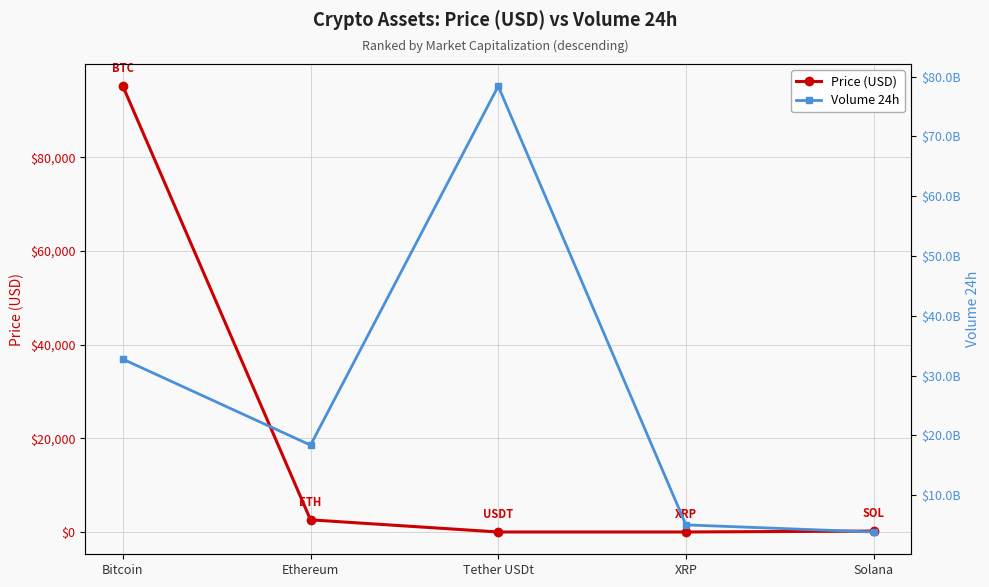

What is the average value of the Price (USD) series?

19589.5